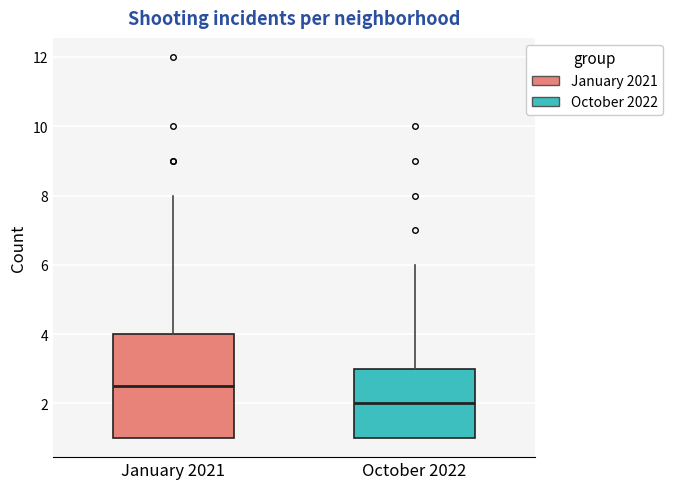

Reading left to right, read every box against the y-axis: the position of its median line, the range the box covers, and the ends of its whiskers. The values are not printed on the chart, so give them approximately, as read against the axis.

January 2021: median 2.6, box 1.0 to 4.0, whiskers 1.0 to 8.0
October 2022: median 2.0, box 1.0 to 3.0, whiskers 1.0 to 6.0